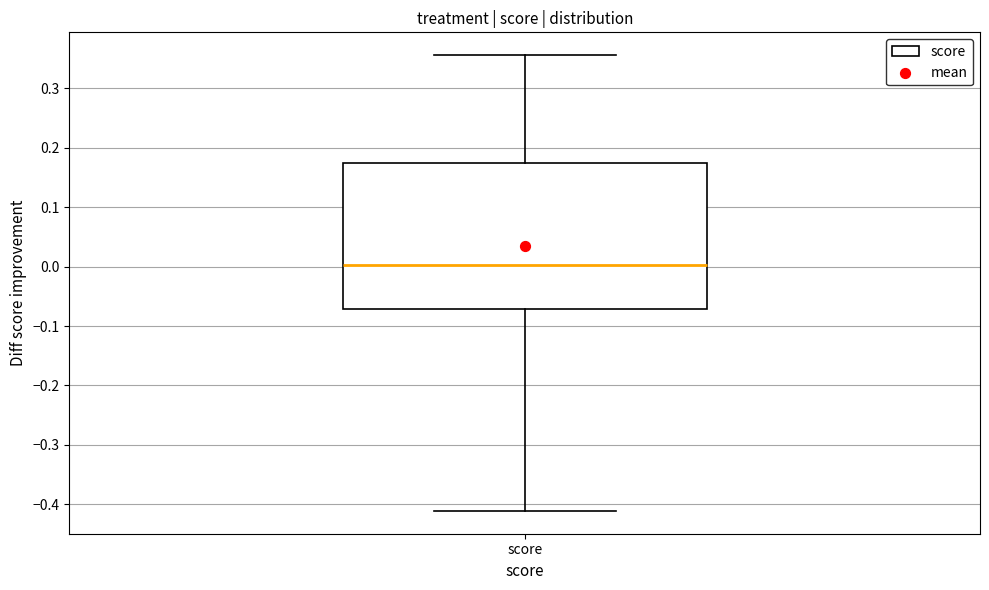

Transcribe this box plot: give where the median line is, the range the box spans, and where the two whiskers end, as read against the y-axis. The values are not printed on the chart, so give them approximately, as read against the axis.

median 0.00, box -0.07 to 0.17, whiskers -0.41 to 0.36